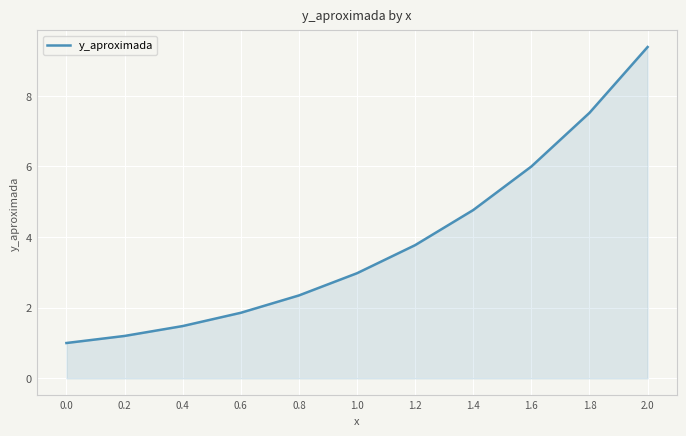

What is the minimum value shown in the chart?

1.0